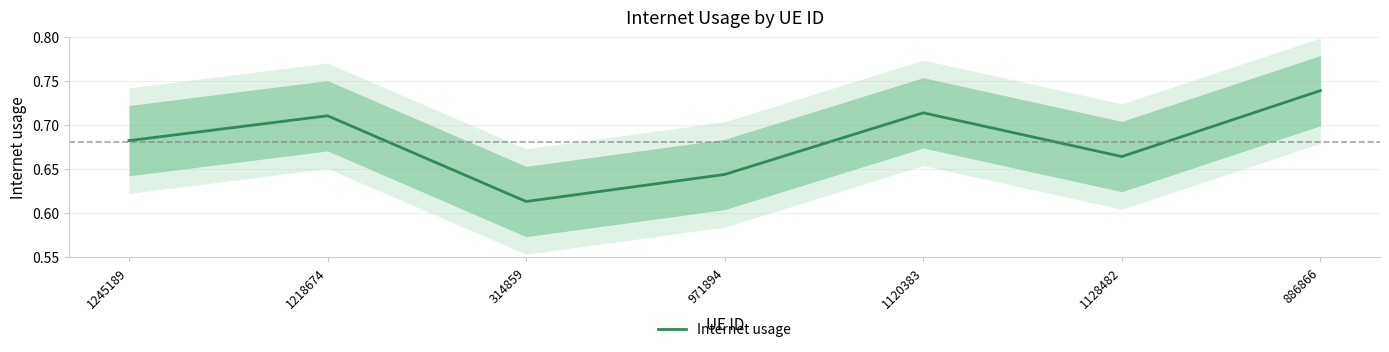

What is the sum of all values?

4.8